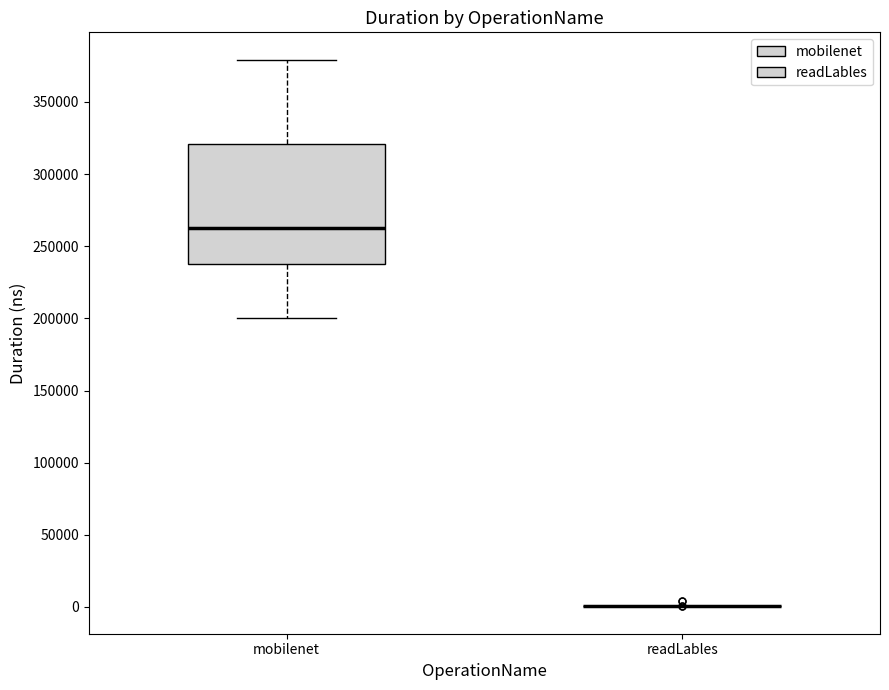

Reading left to right, transcribe this box plot: for each box, give where its median line is, the range the box spans, and where its two whiskers end, as read against the y-axis. The values are not printed on the chart, so give them approximately, as read against the axis.

mobilenet: median 265000, box 240000 to 320000, whiskers 200000 to 380000
readLables: box collapsed to a line at 0, whiskers 0 to 0